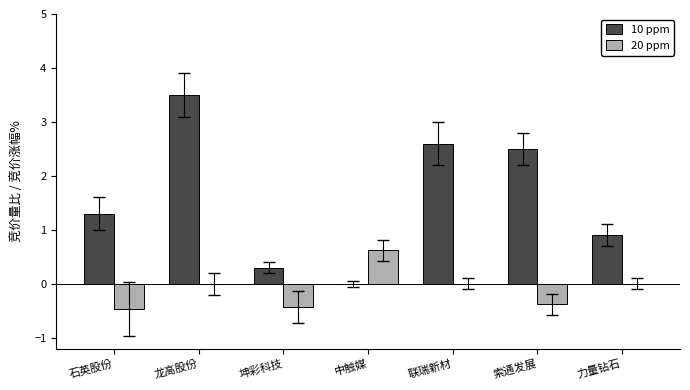

Reading left to right, extract all data points from this chart.

10 ppm: 1.3	3.5	0.3	0.0	2.6	2.5	0.9
20 ppm: -0.5	0.0	-0.4	0.6	0.0	-0.4	0.0